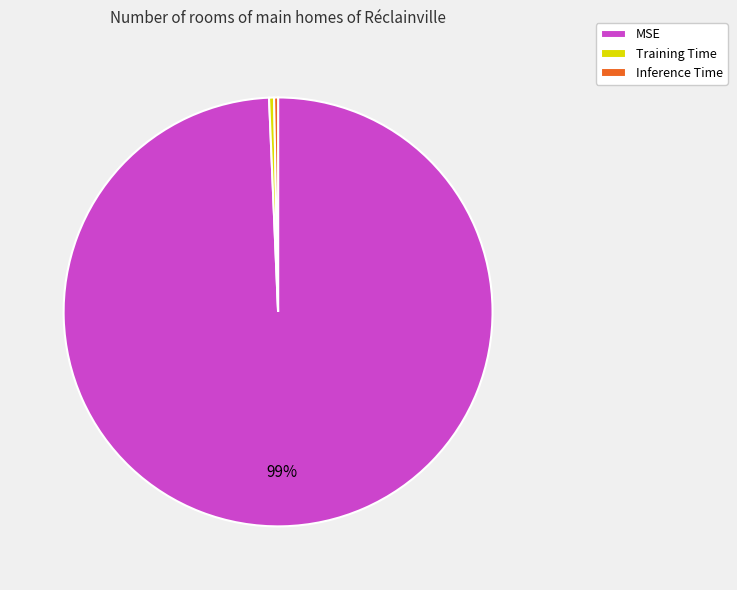

Between Inference Time and MSE, which is larger?

MSE